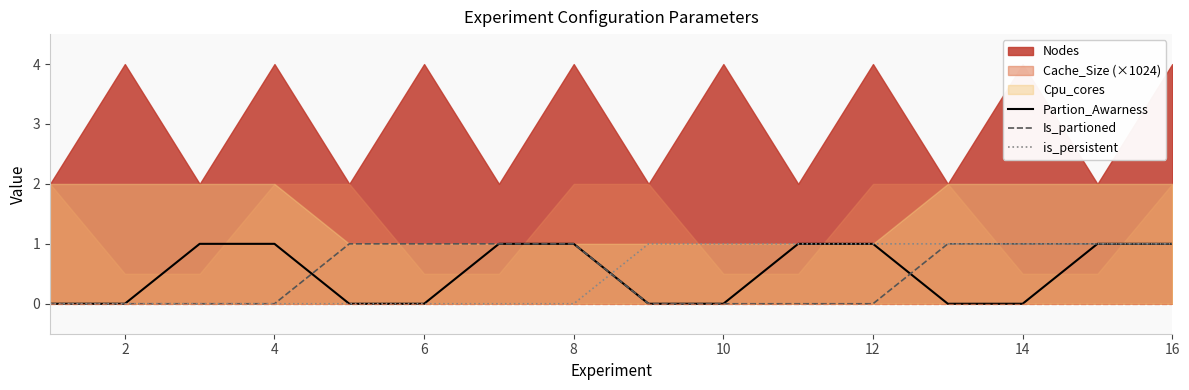

Is it true that is_persistent equals 2 at 16?

False